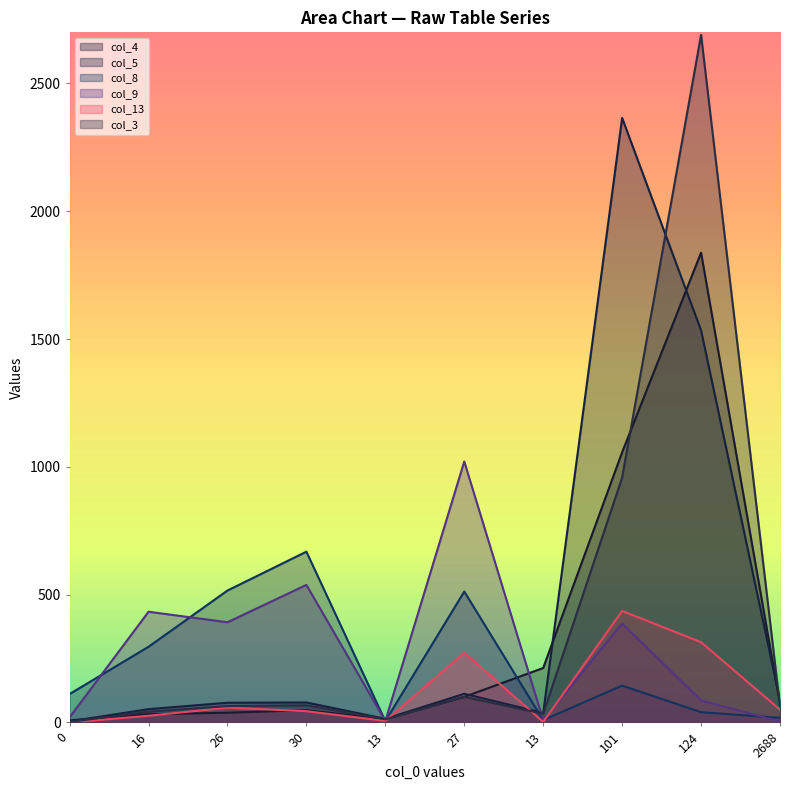

Which series ends up on top after the final intersection of col_5 and col_3?

col_5